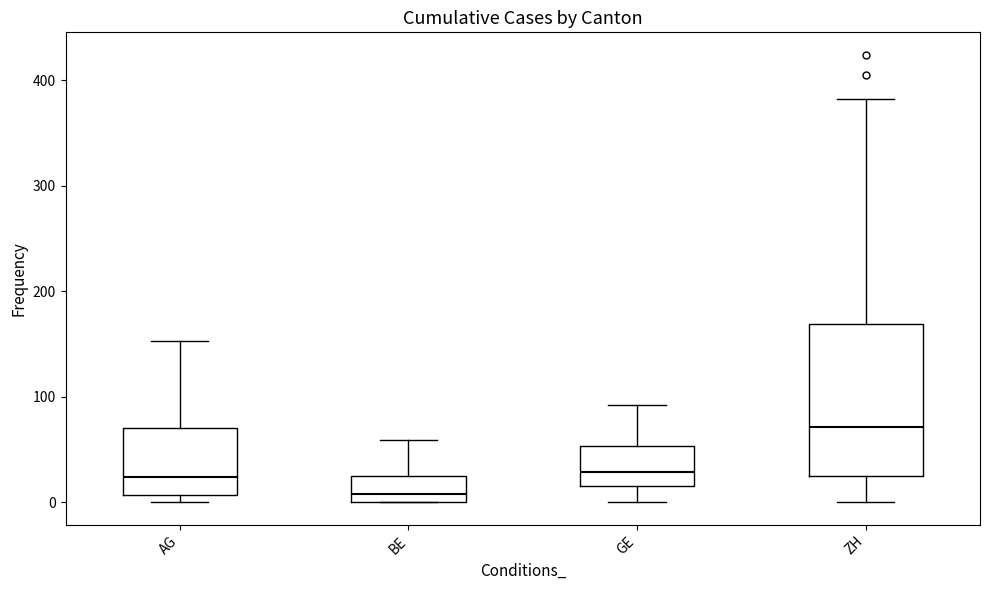

Where is the upper edge of the box for GE on the y-axis? The values are not printed on the chart, so give them approximately, as read against the axis.

50